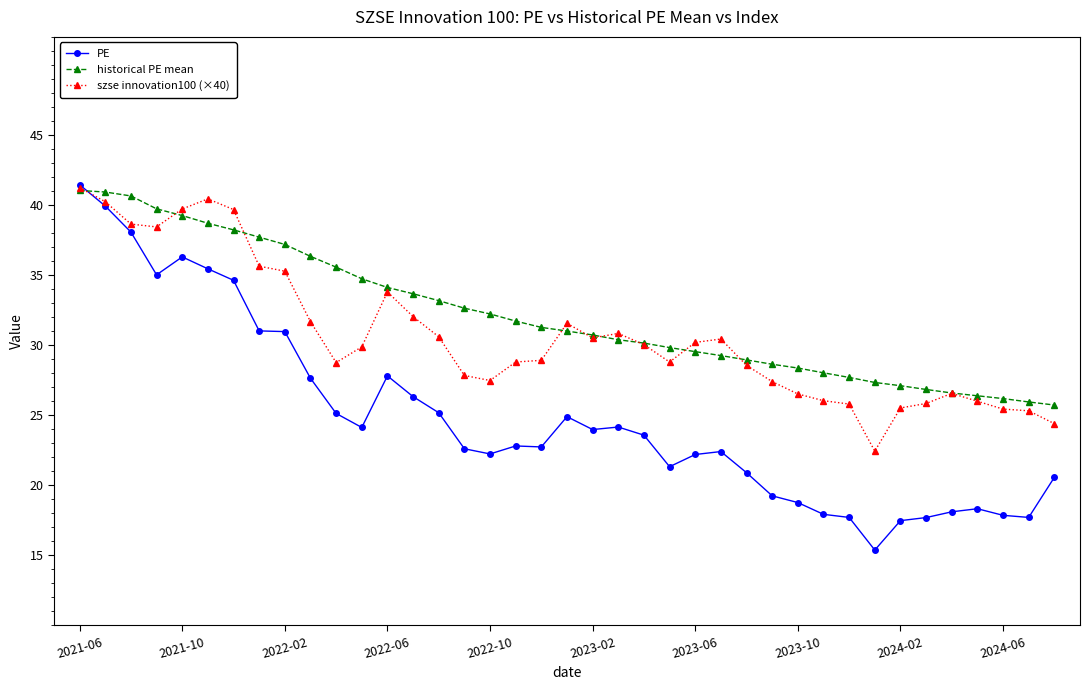

What is the sum of all historical PE mean values?

1253.7